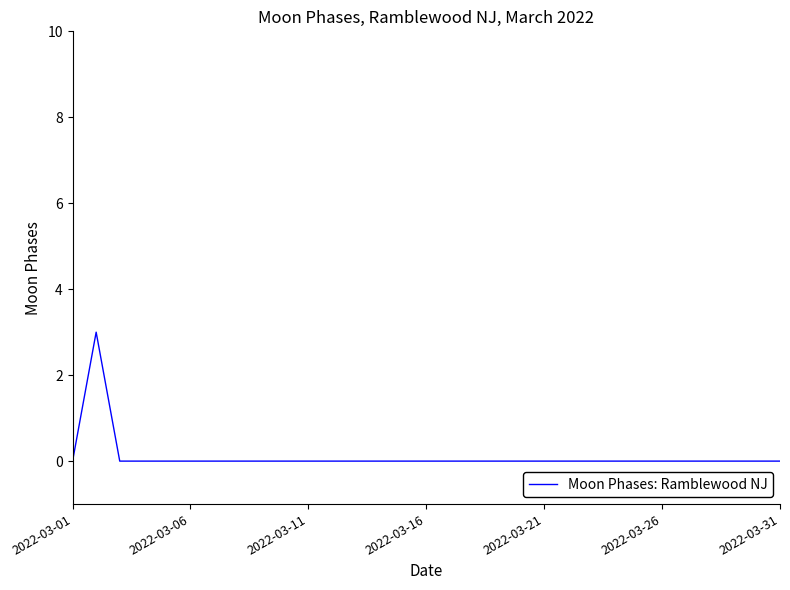

How many values are between 0 and 1?

30